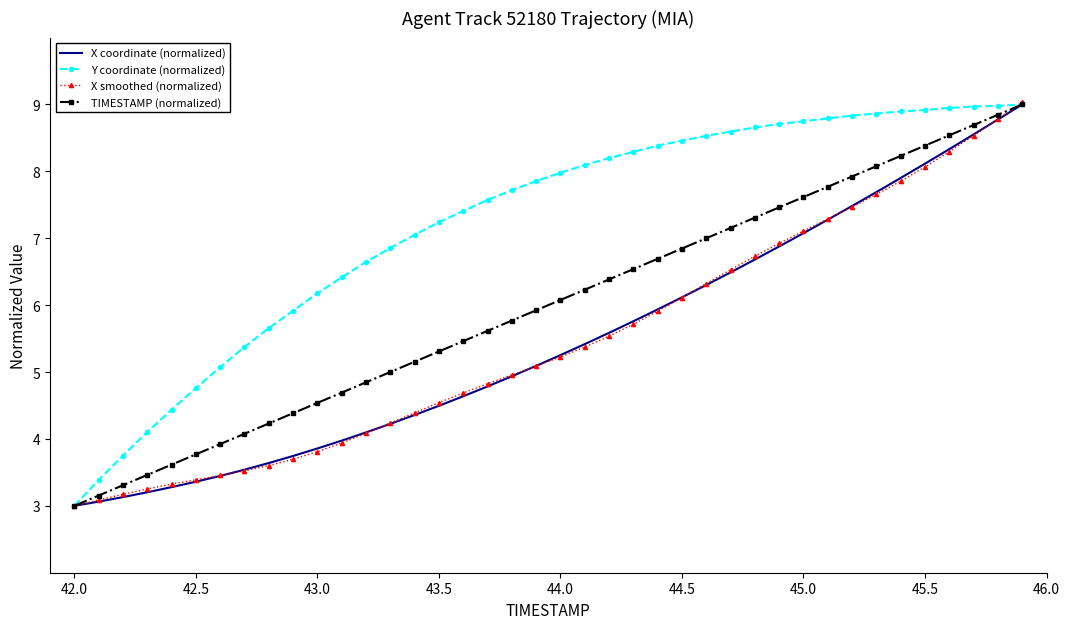

True or false: TIMESTAMP (normalized) has more than 0 interior local peaks.

False